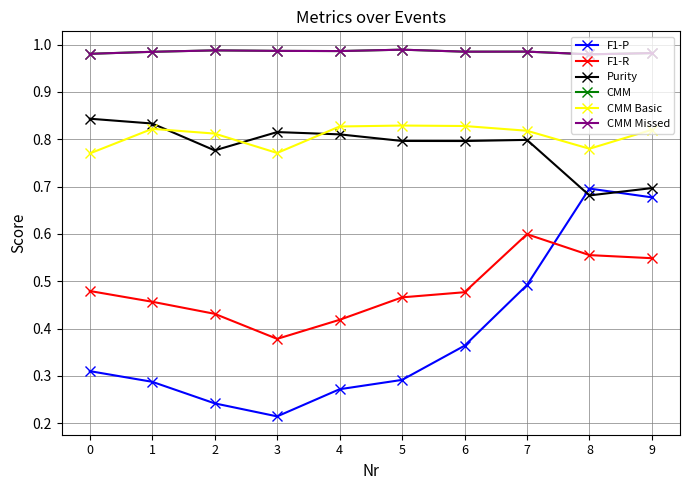

List the labels in order of CMM Missed value, largest first.

5, 2, 3, 4, 7, 6, 1, 9, 0, 8